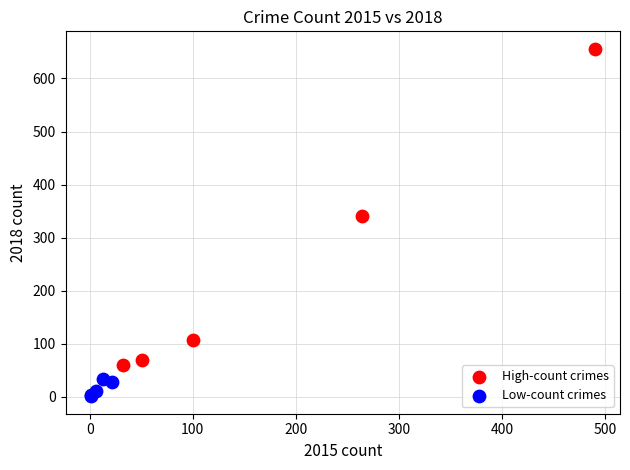

Which series reaches the maximum Y coordinate?

High-count crimes